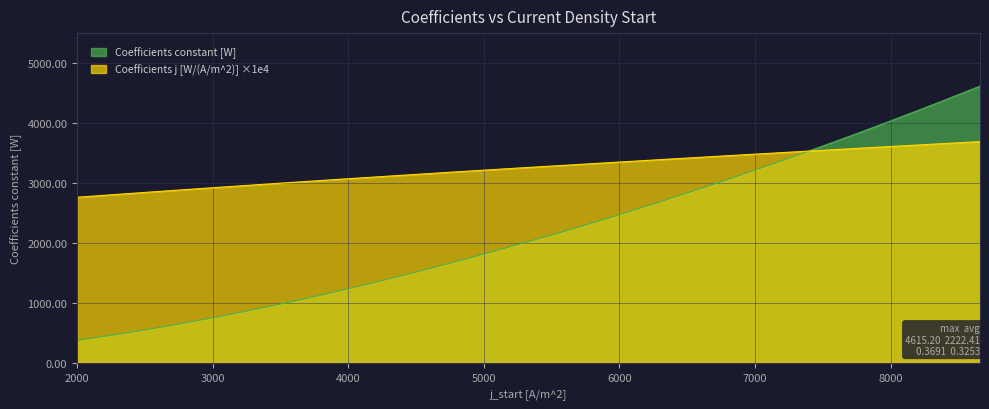

After their last crossing, which series has the higher values: Coefficients constant [W] or Coefficients j [W/(A/m^2)]?

Coefficients constant [W]